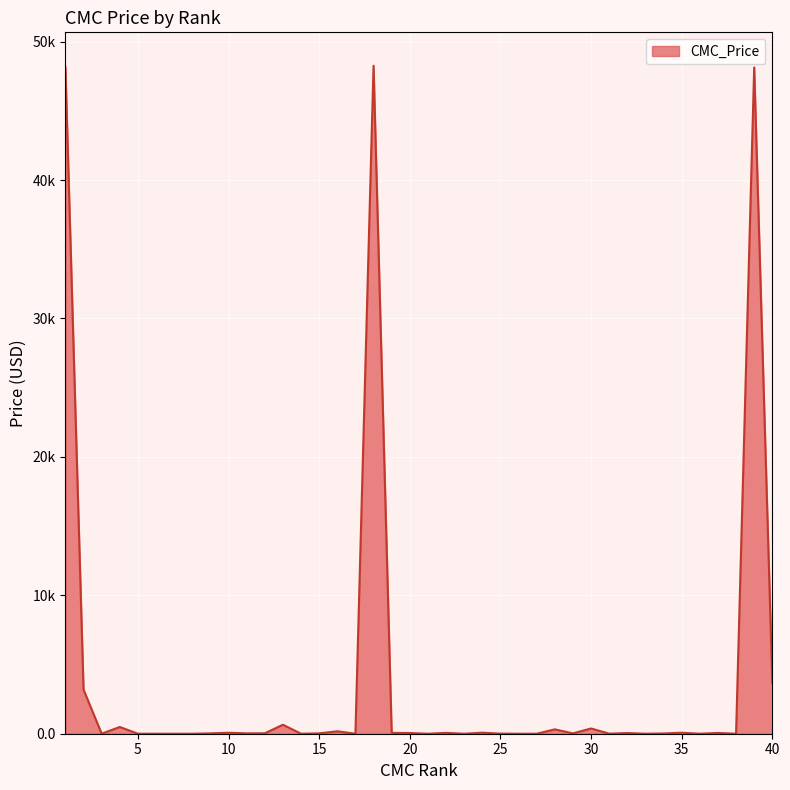

Reading left to right, transcribe all the data shown in this chart.

48148.0	3185.2	2.8	487.9	1.0	1.2	0.3	1.0	25.9	71.3	26.8	30.3	648.1	1.0	26.4	175.9	1.5	48260.7	60.0	51.5	0.4	63.7	0.1	75.2	7.2	0.1	1.0	315.7	25.4	378.8	5.1	48.5	0.9	19.9	72.1	1.7	56.0	0.2	48140.4	3690.9